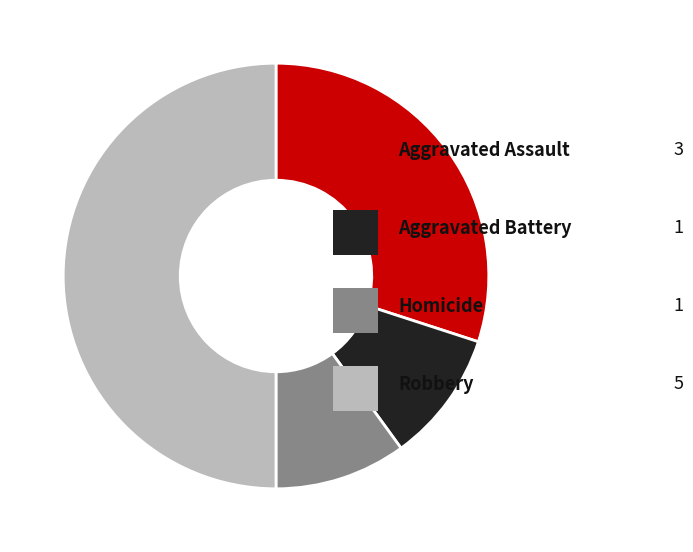

How many slices are in this pie chart?

4